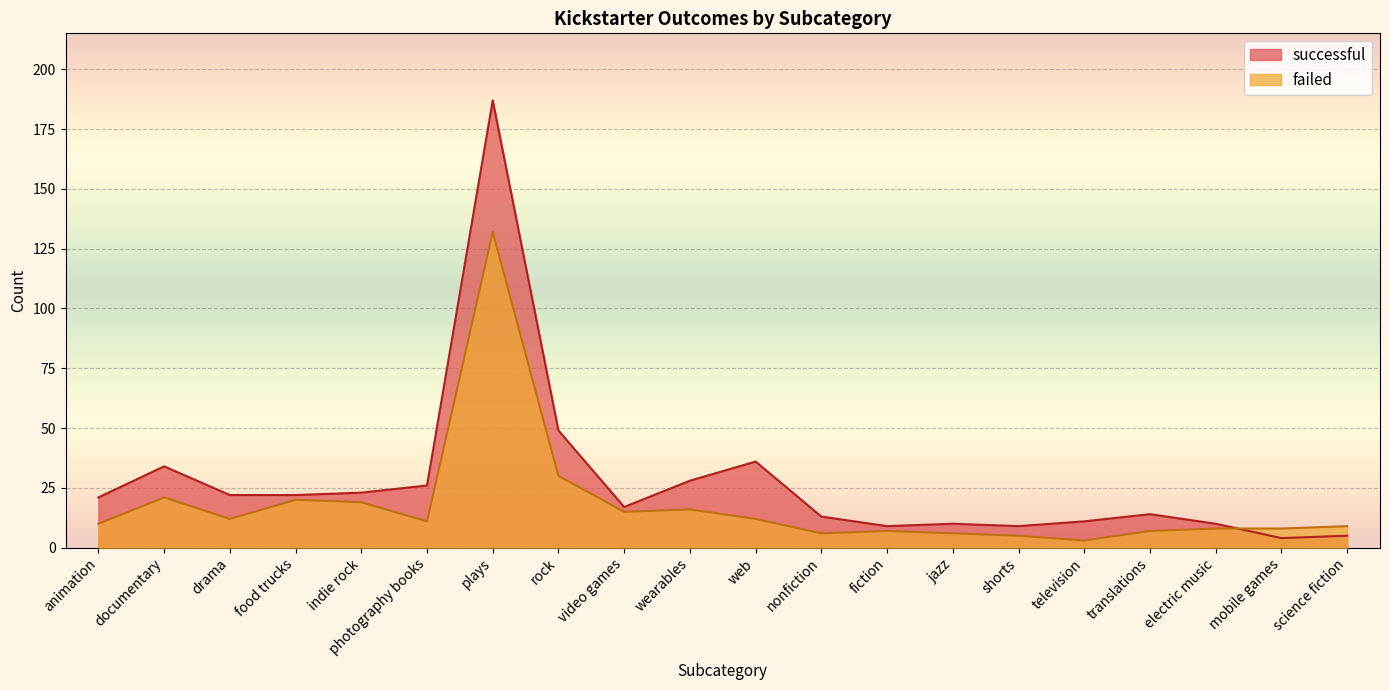

What is the difference between the maximum and second lowest values in the failed series?

127